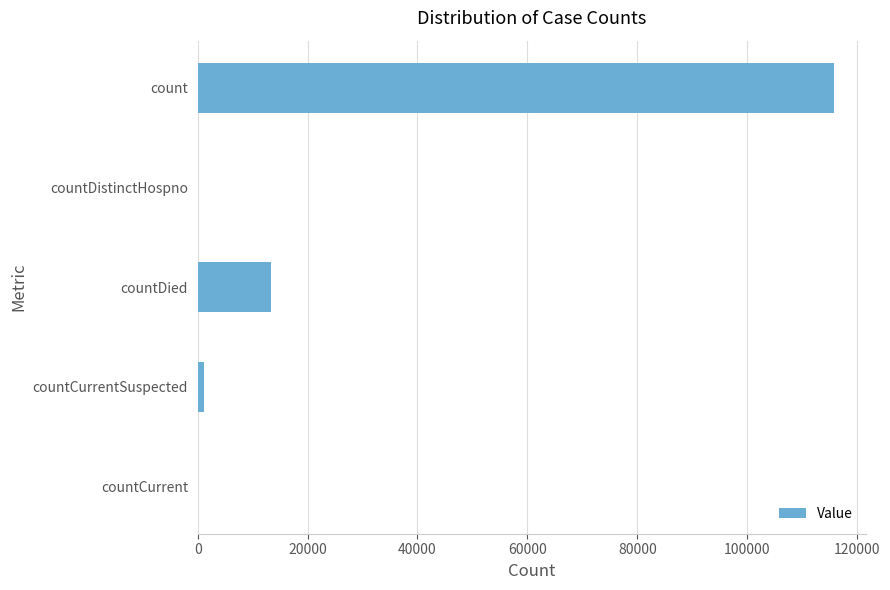

The chart shows a value of 0 at countCurrent. True or false?

True